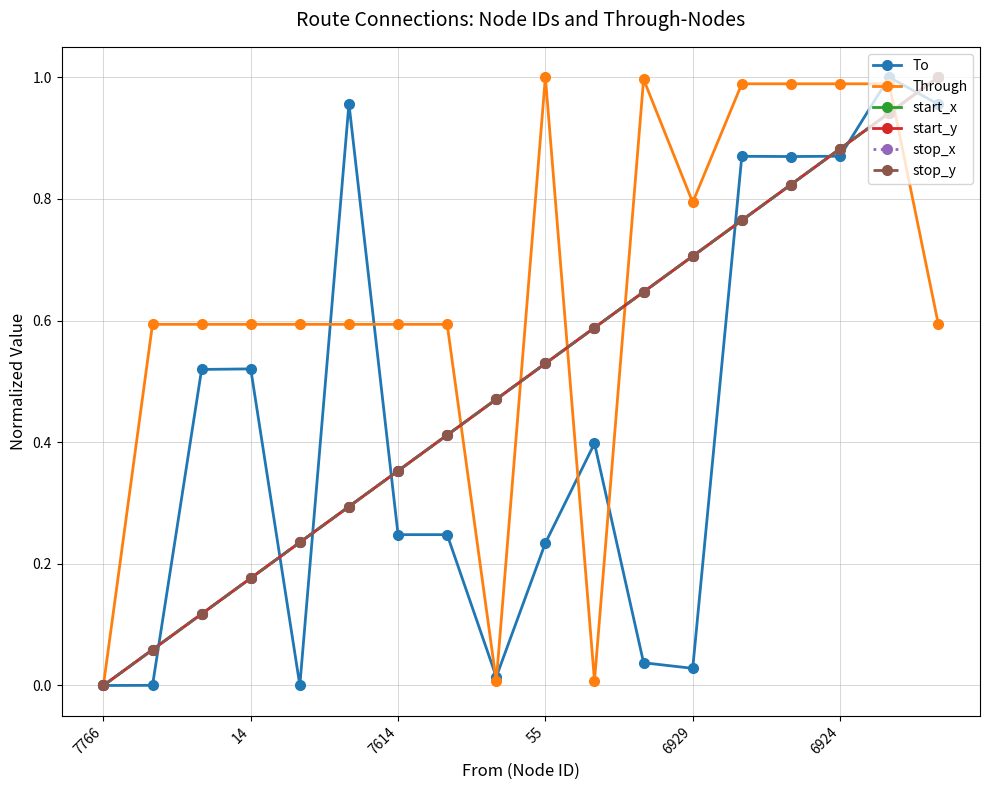

Where do start_y and stop_x first cross each other?

7614 and 55